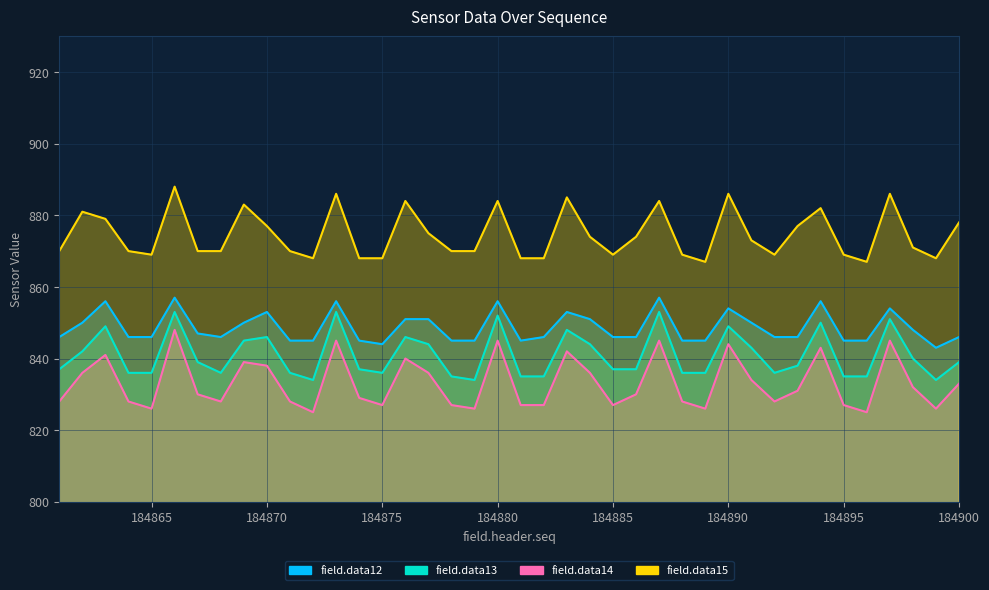

In data14, how many points are lower than both neighbors (excluding endpoints)?

10